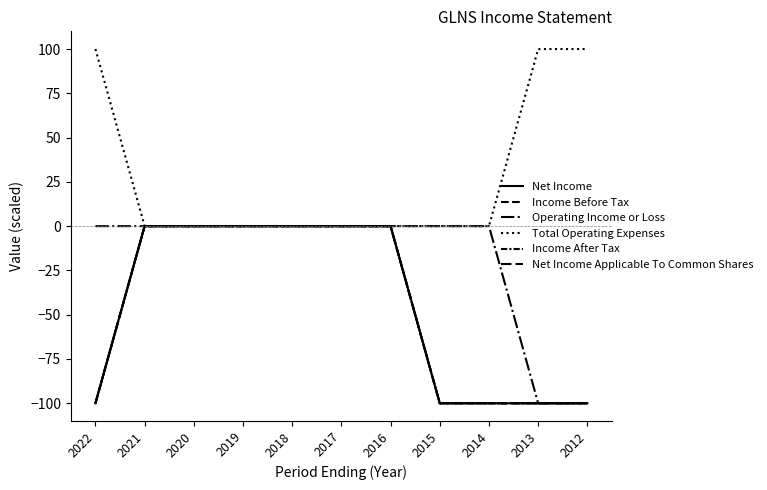

Is this an area chart (filled region under the line)?

No